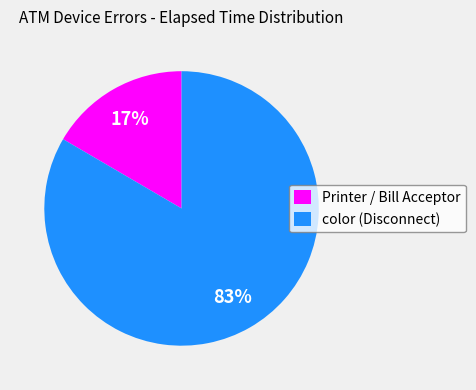

Which category accounts for the majority?

color (Disconnect)